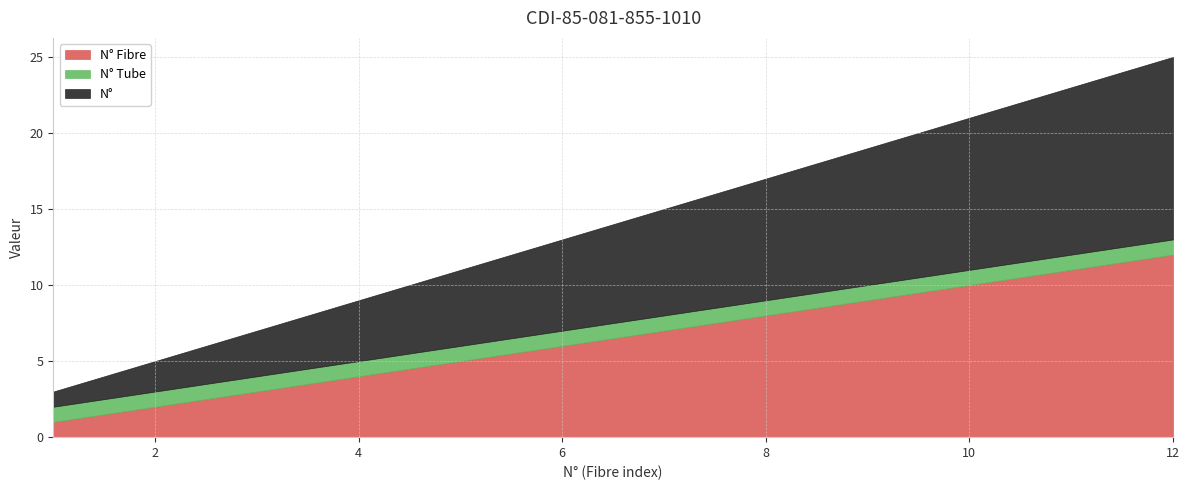

Reading right to left, list all the values displayed in this chart.

N° Fibre: 12	11	10	9	8	7	6	5	4	3	2	1
N° Tube: 1	1	1	1	1	1	1	1	1	1	1	1
N°: 12	11	10	9	8	7	6	5	4	3	2	1